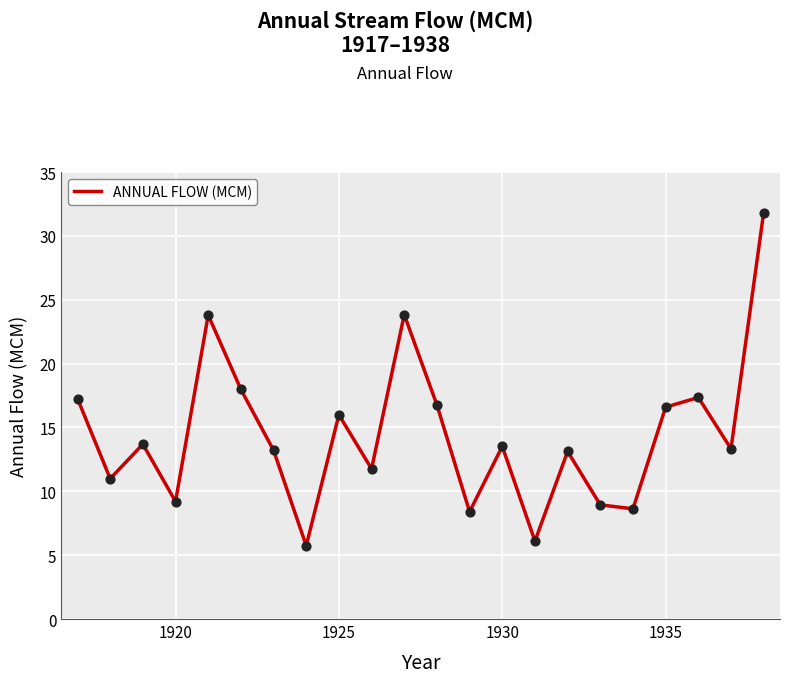

What is the minimum value shown in the chart?

5.7